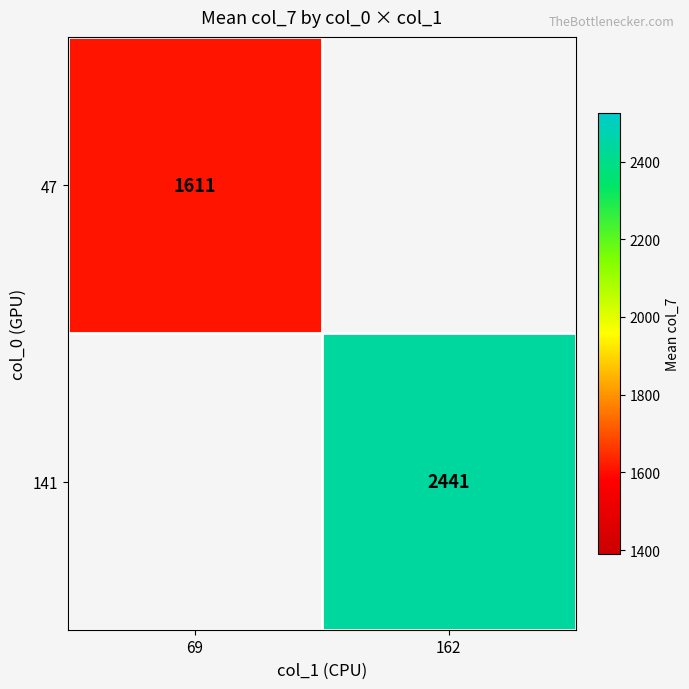

How many categories are shown in the chart?

2